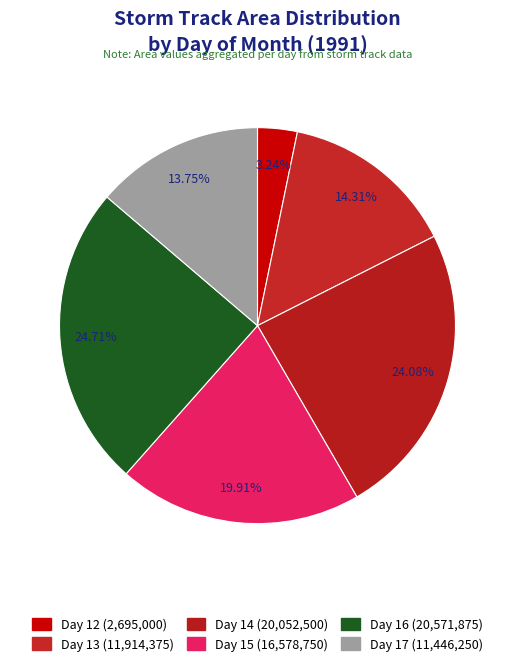

Which slice is the smallest?

12